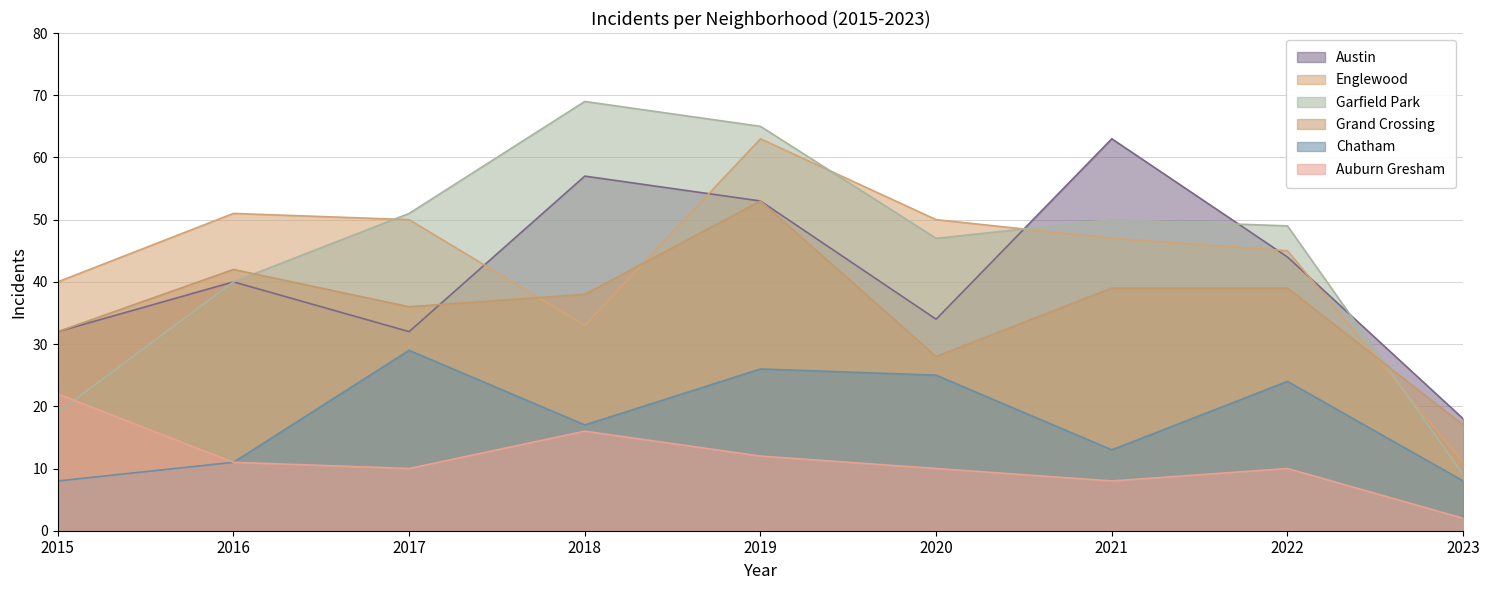

How many data points in Englewood are less than 47?

4